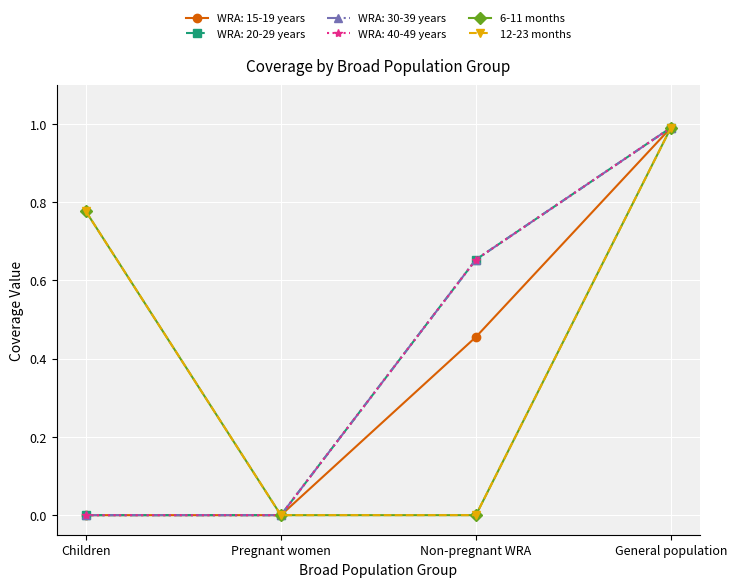

True or false: 6-11 months has more than 1 points higher than both neighbors.

False